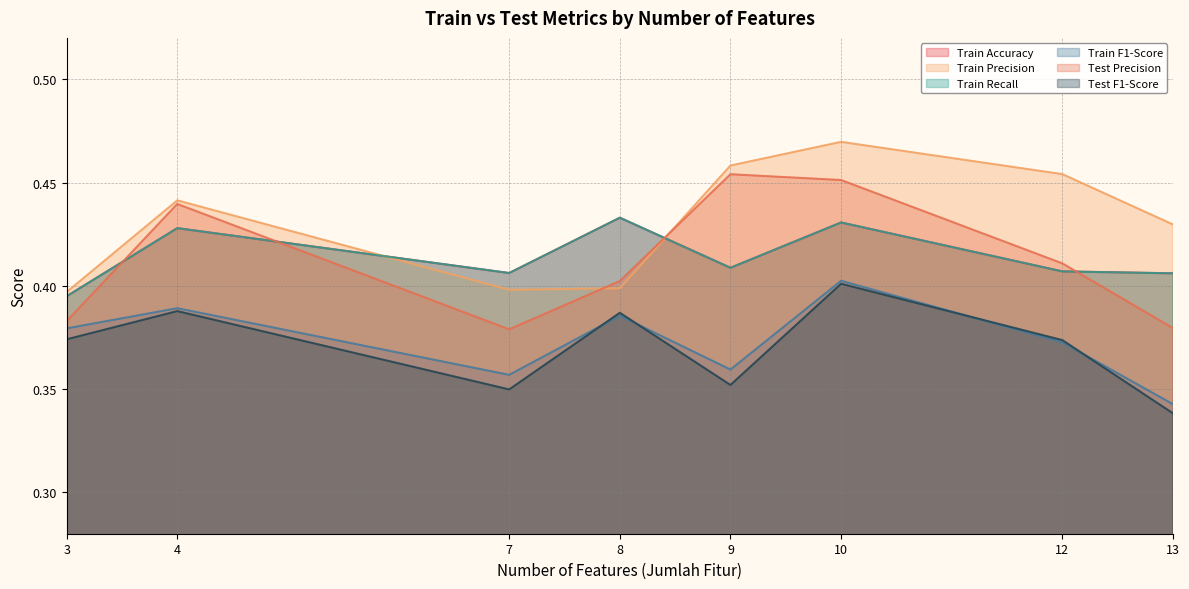

Which series has the widest spread of values?

Test Precision